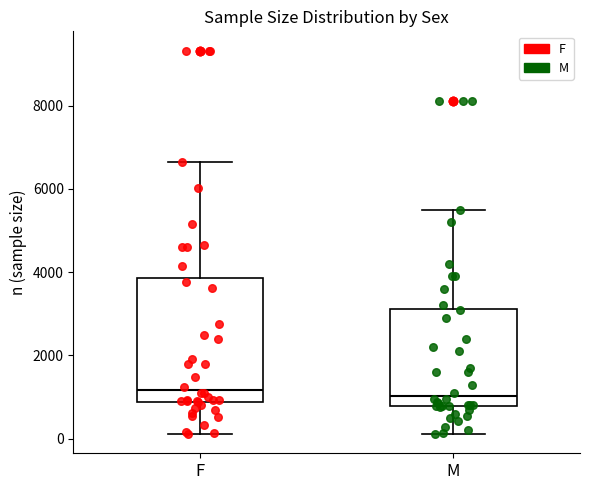

Reading left to right, read every box against the y-axis: the position of its median line, the range the box covers, and the ends of its whiskers. The values are not printed on the chart, so give them approximately, as read against the axis.

F: median 1200, box 800 to 3800, whiskers 200 to 6600
M: median 1000, box 800 to 3200, whiskers 200 to 5600